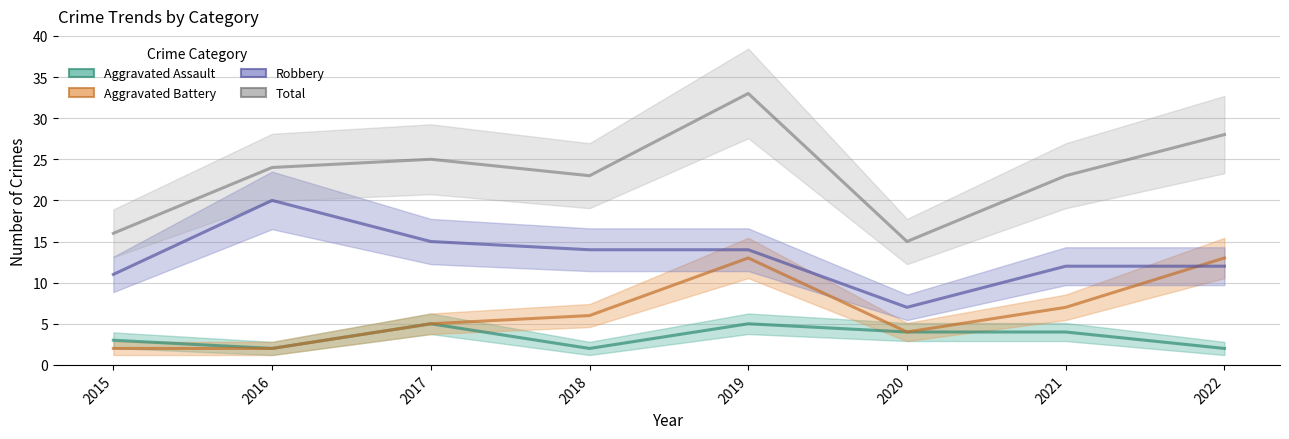

Does the chart have visible grid lines?

Yes